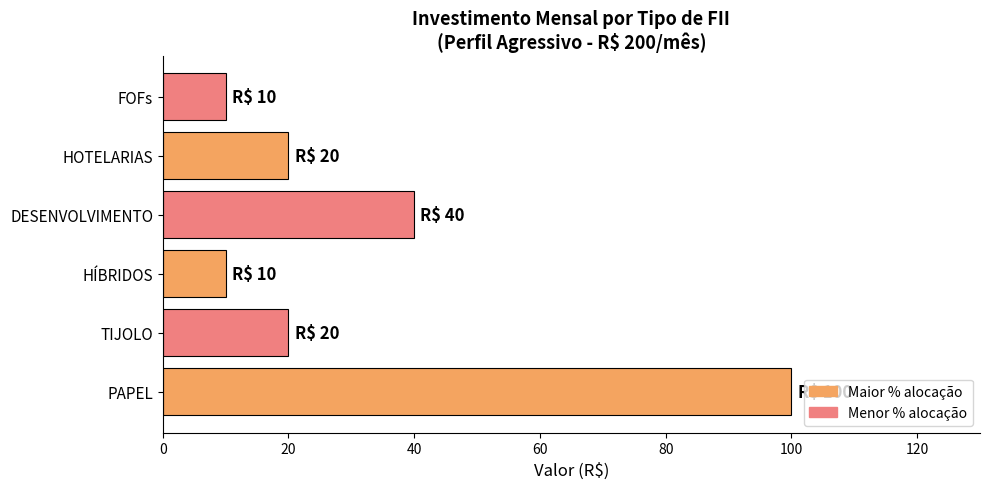

Which has a higher value, PAPEL or FOFs?

PAPEL